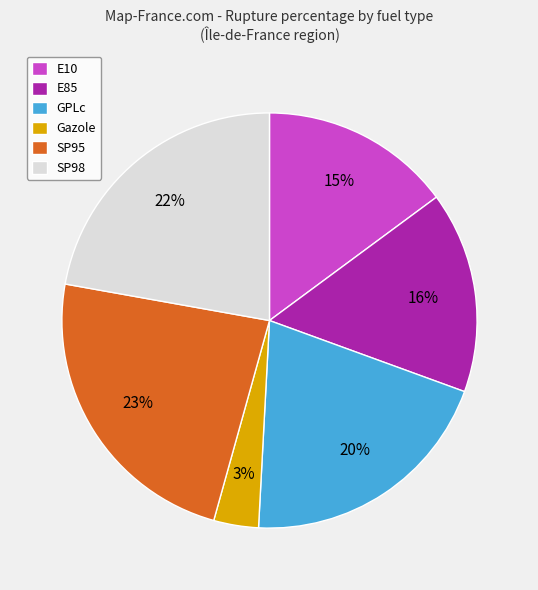

What percentage is the E85 slice, to the nearest percent?

16%